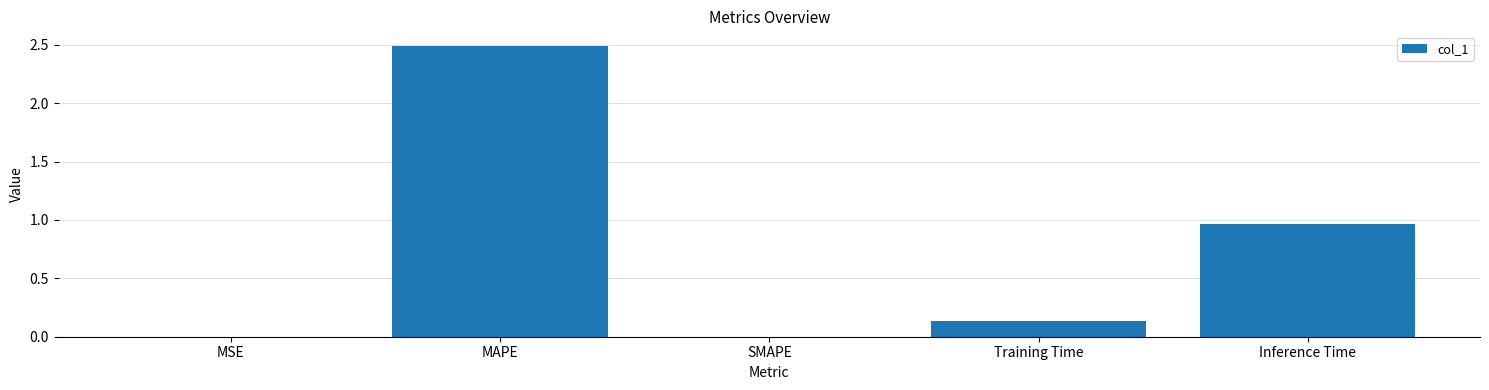

Are the bars horizontal?

No